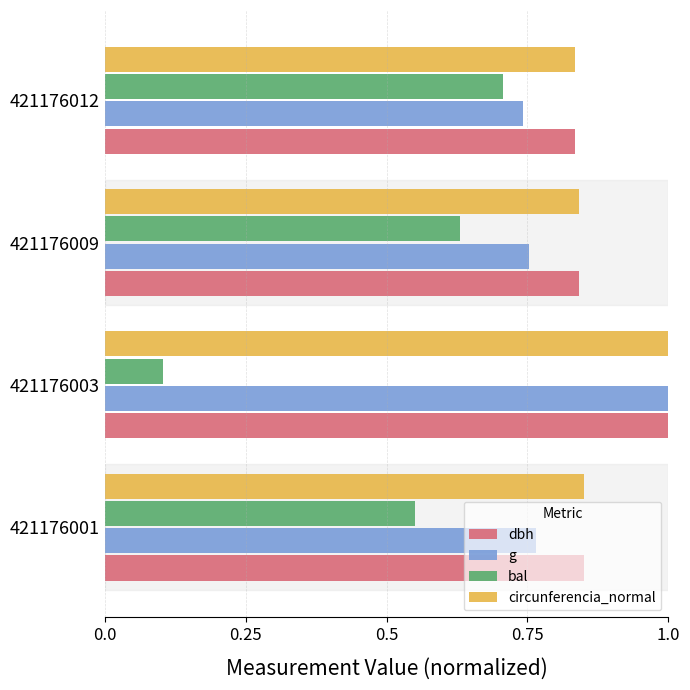

Which label corresponds to the smallest value in the chart?

421176003